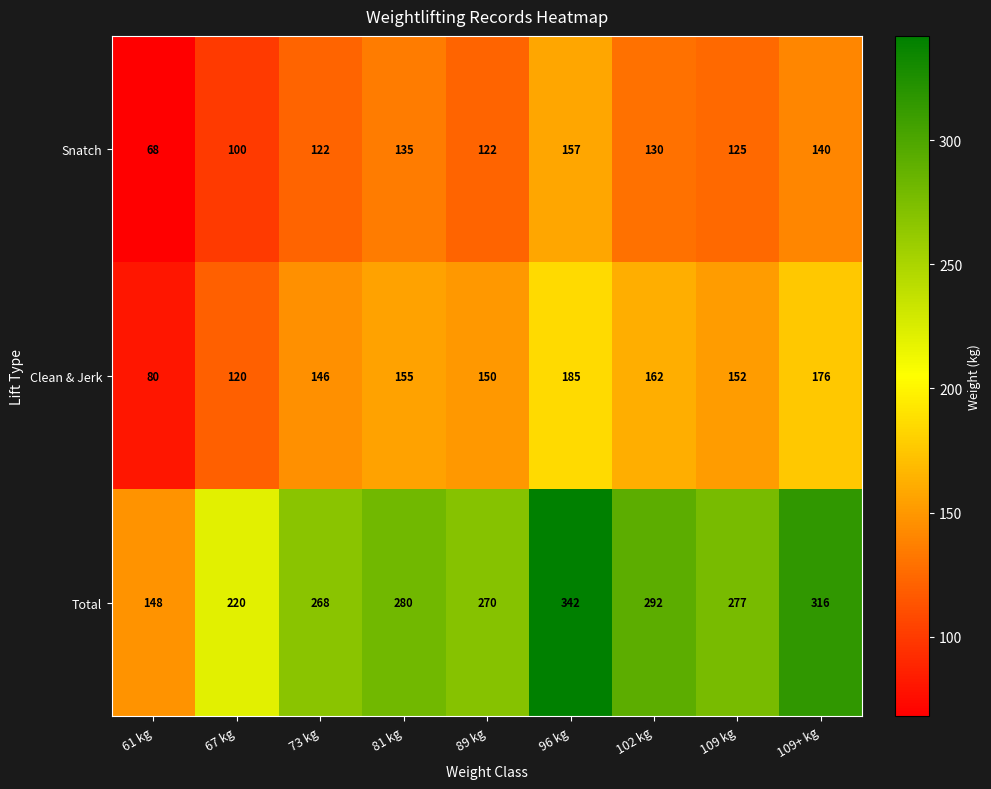

What is the difference between the Clean & Jerk values at 109+ kg and 81 kg?

21